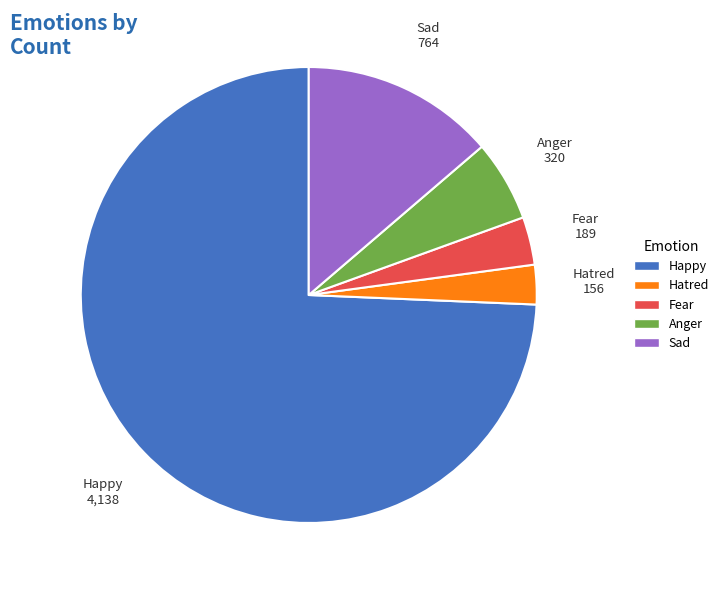

Count the number of slices in the pie.

5